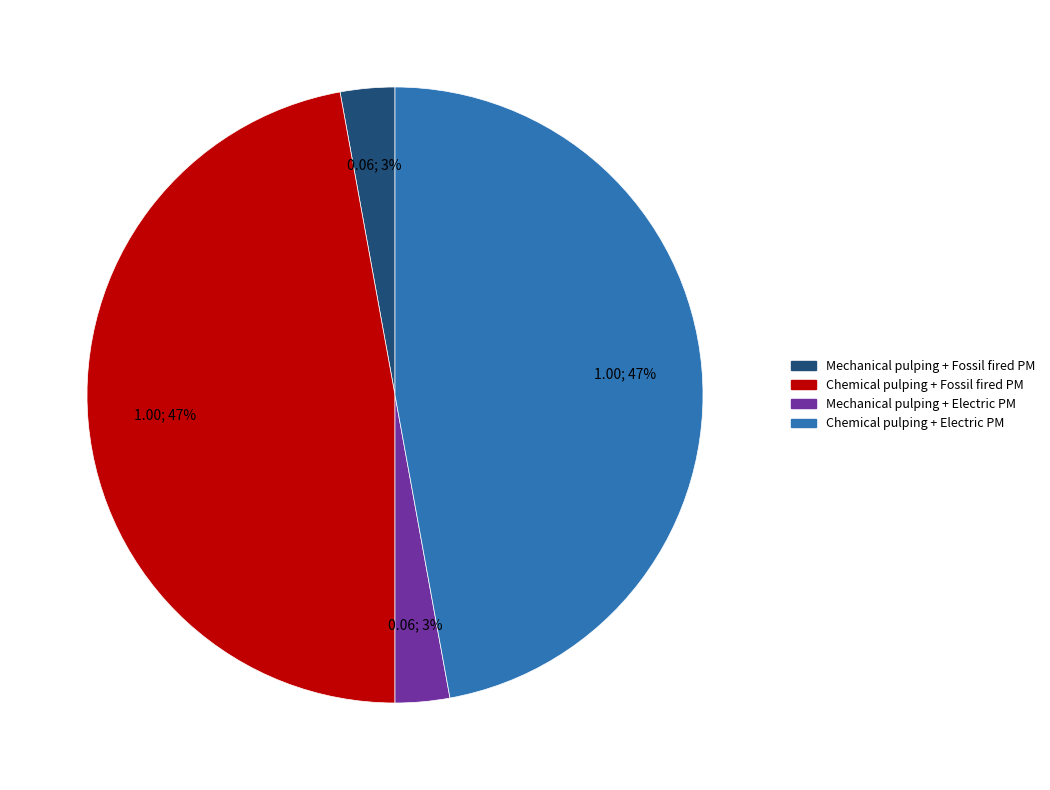

To the nearest percent, what is the average slice percentage?

25%